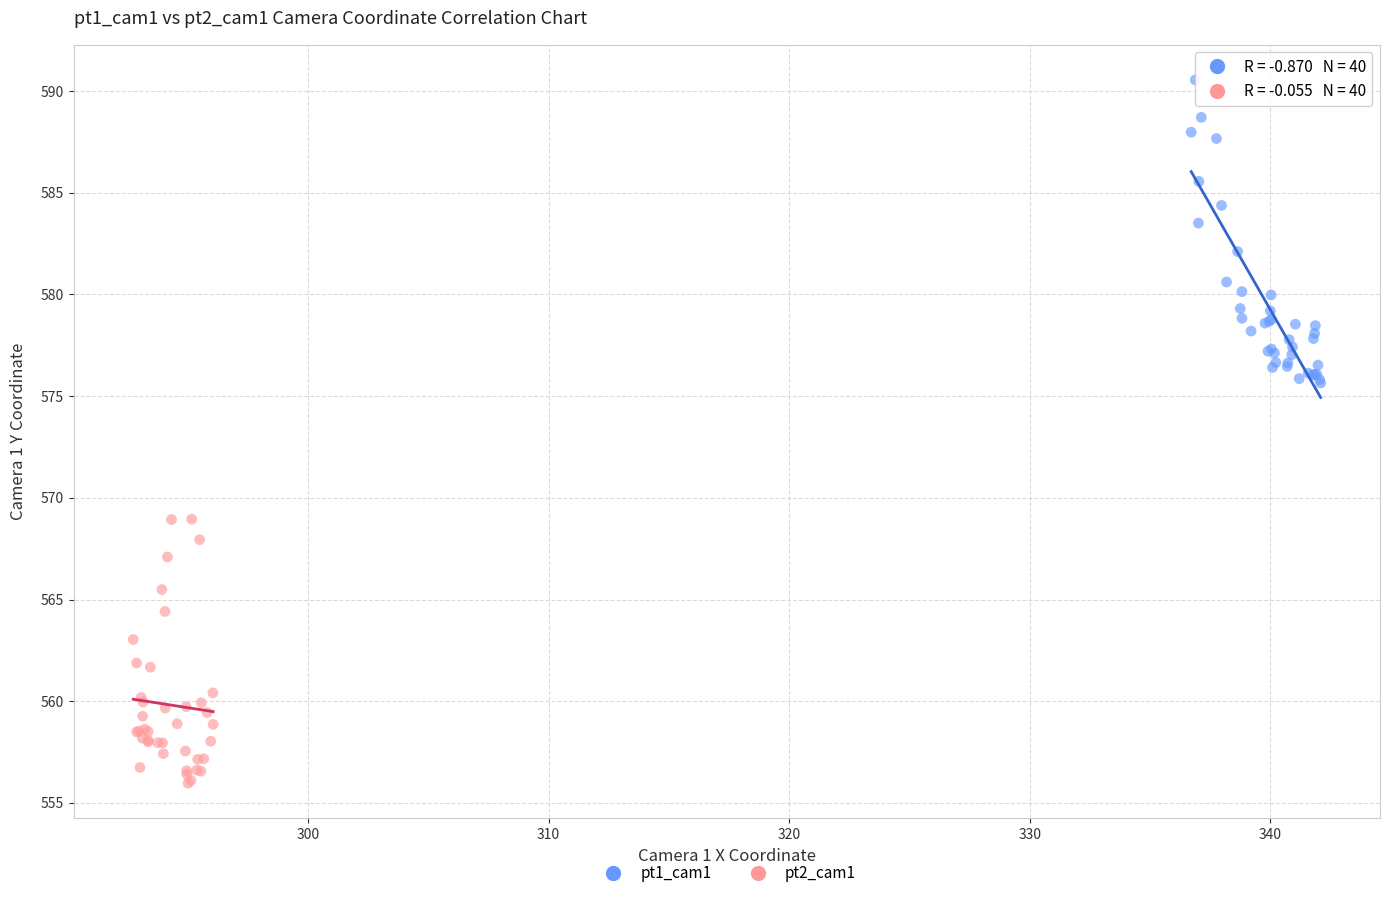

Which series reaches the minimum Y coordinate?

pt2_cam1